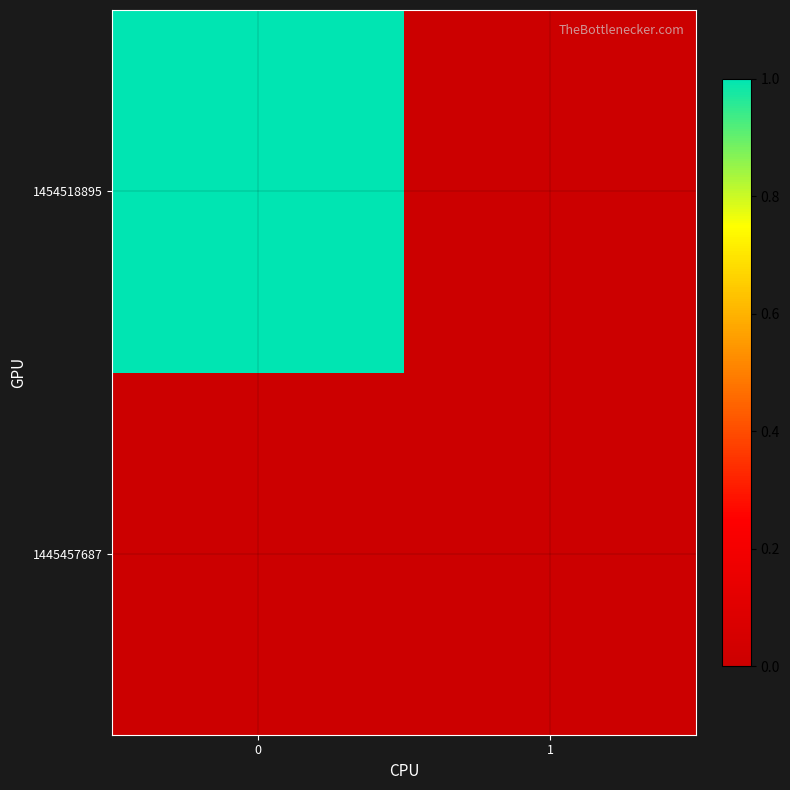

Count the number of categories in the chart.

2